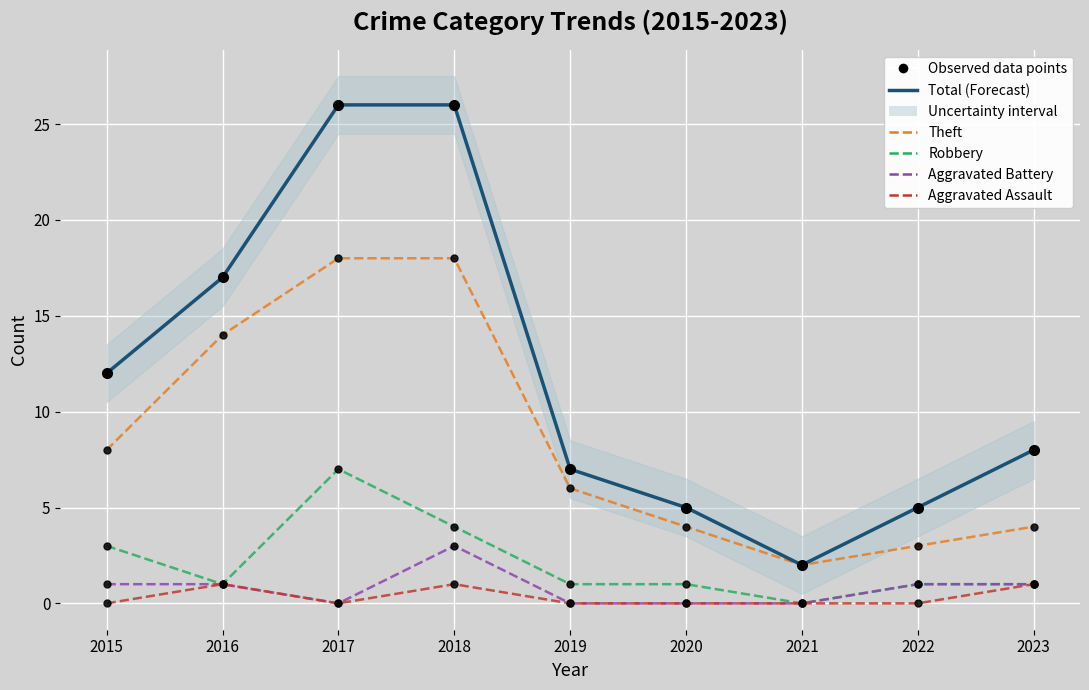

True or false: Total has a value of 17 at 2016.

True